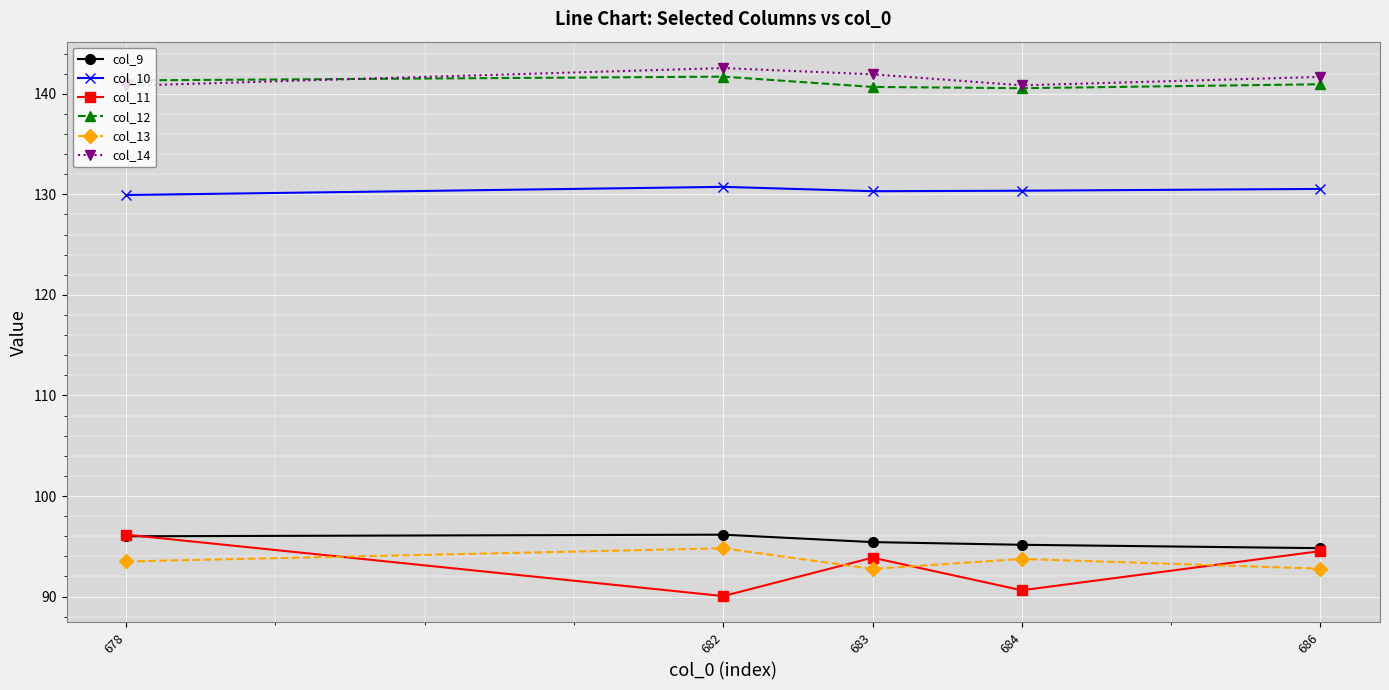

How many interior local valleys does the col_11 series have?

2